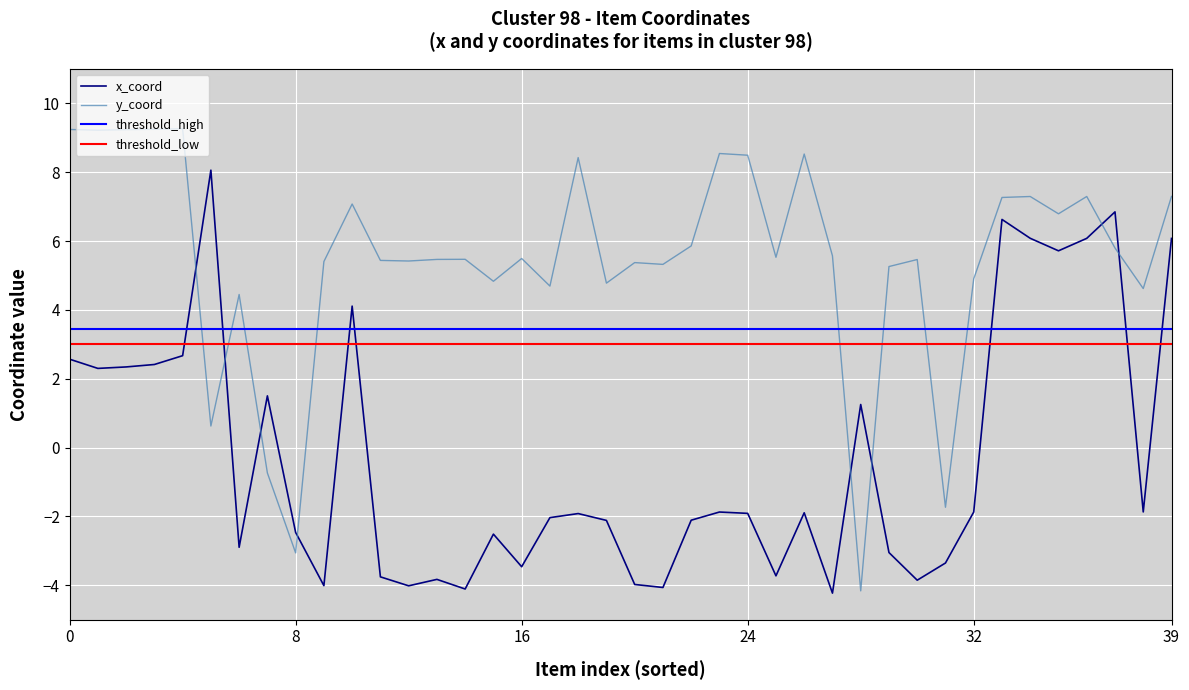

How many times do x_coord and y_coord cross each other?

8